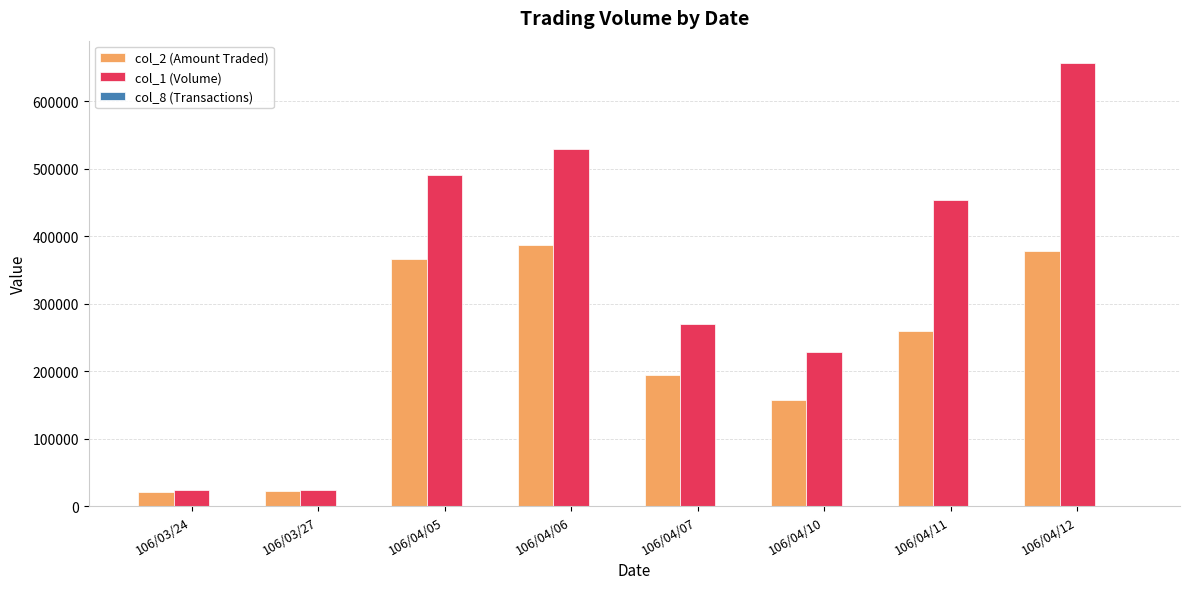

At which label is col_2 (Amount Traded) closest to 203790?

106/04/07